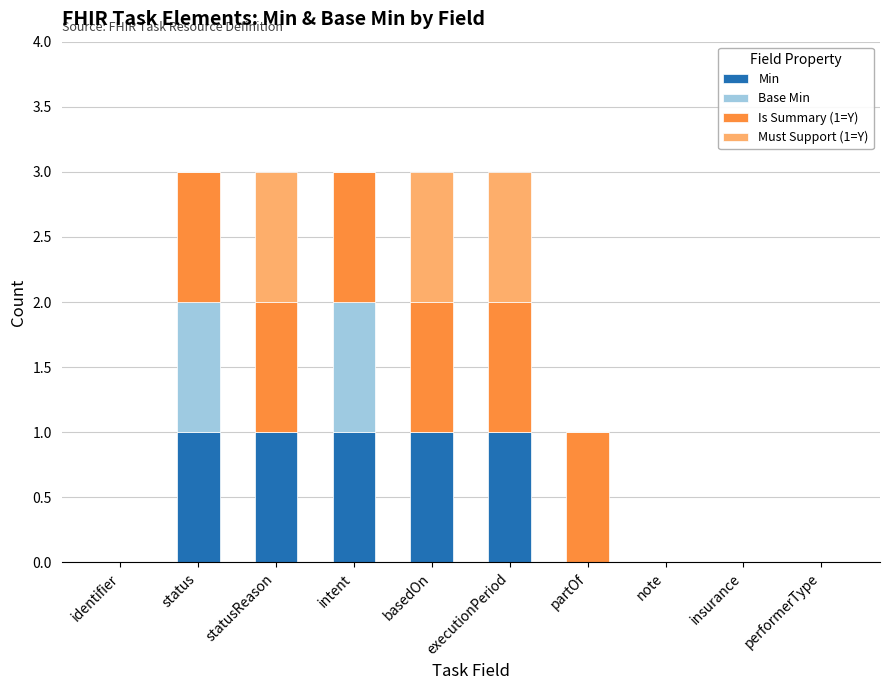

Is it true that Min equals 1 at executionPeriod?

True